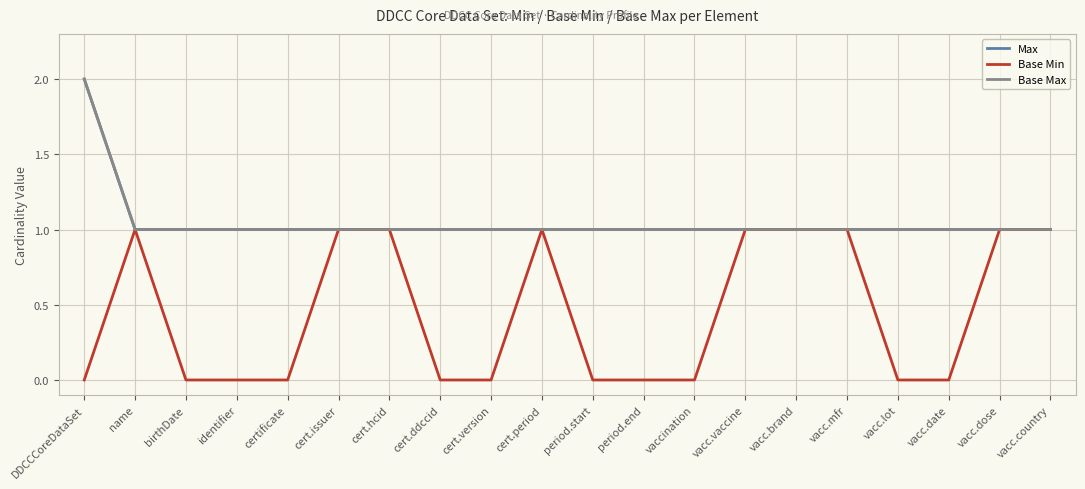

Does the chart have visible grid lines?

Yes